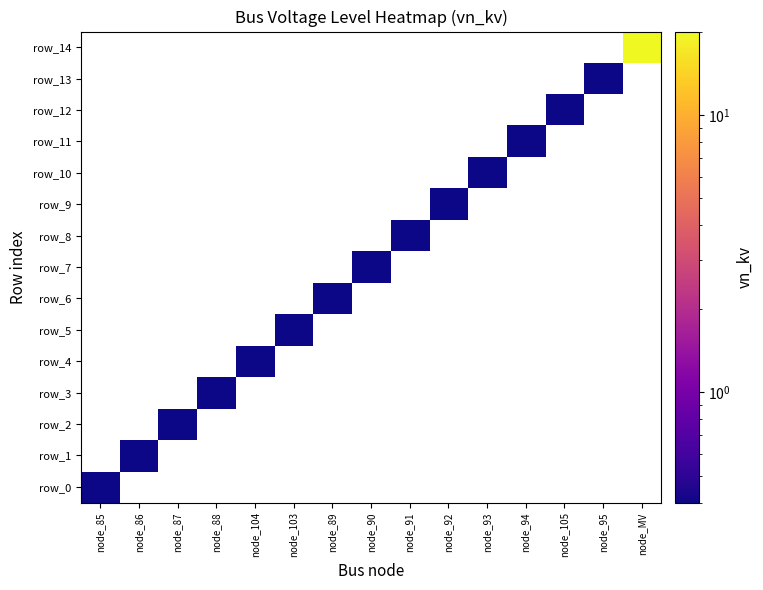

At which label does row_3 reach its peak?

node_85